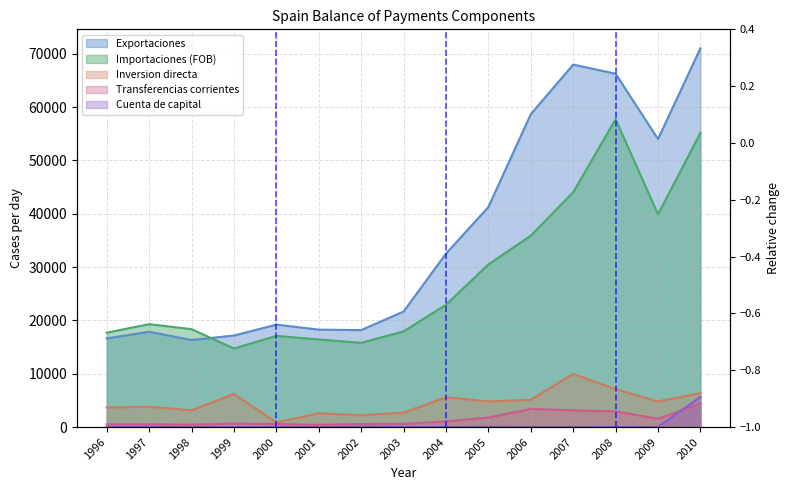

What is the lowest value of the Importaciones (FOB) series?

14735